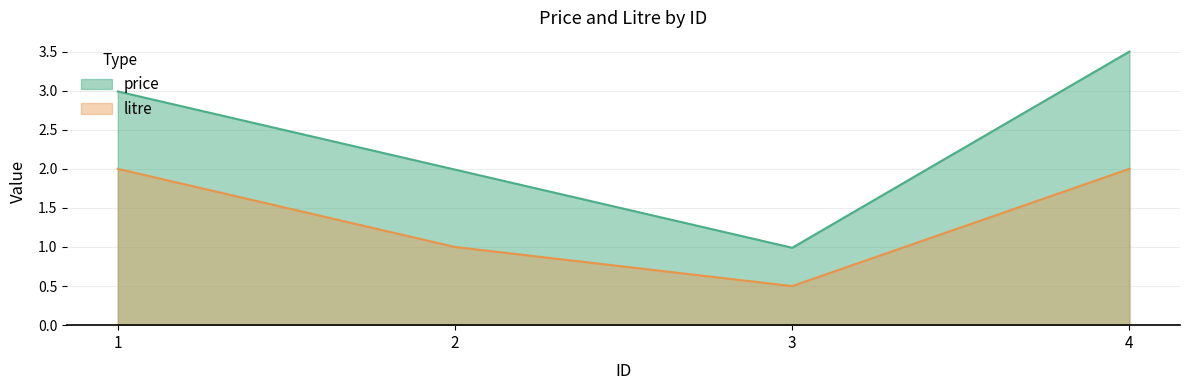

Rank the series by their average value, from lowest to highest.

litre, price